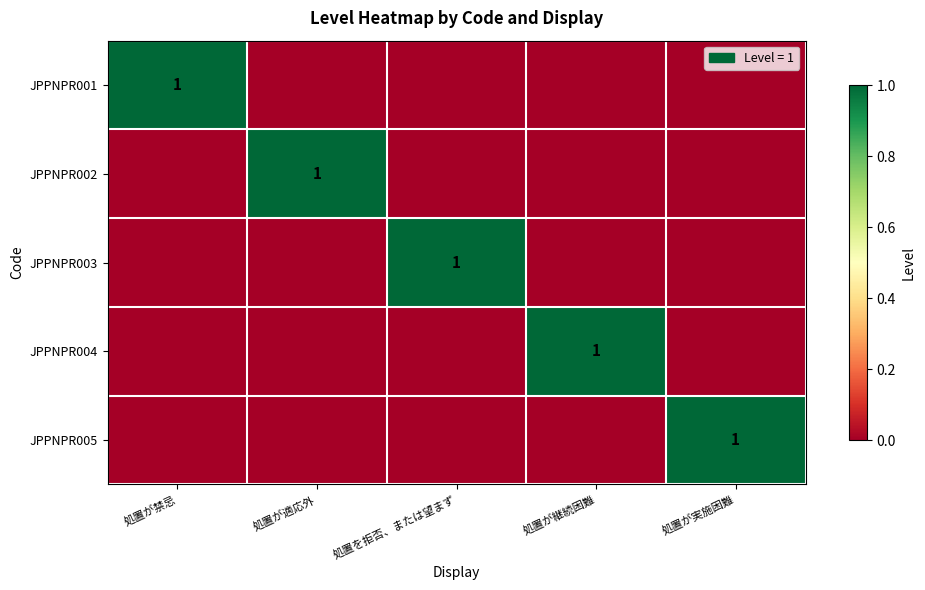

What is the spread (max minus min) of values at 処置が禁忌?

1